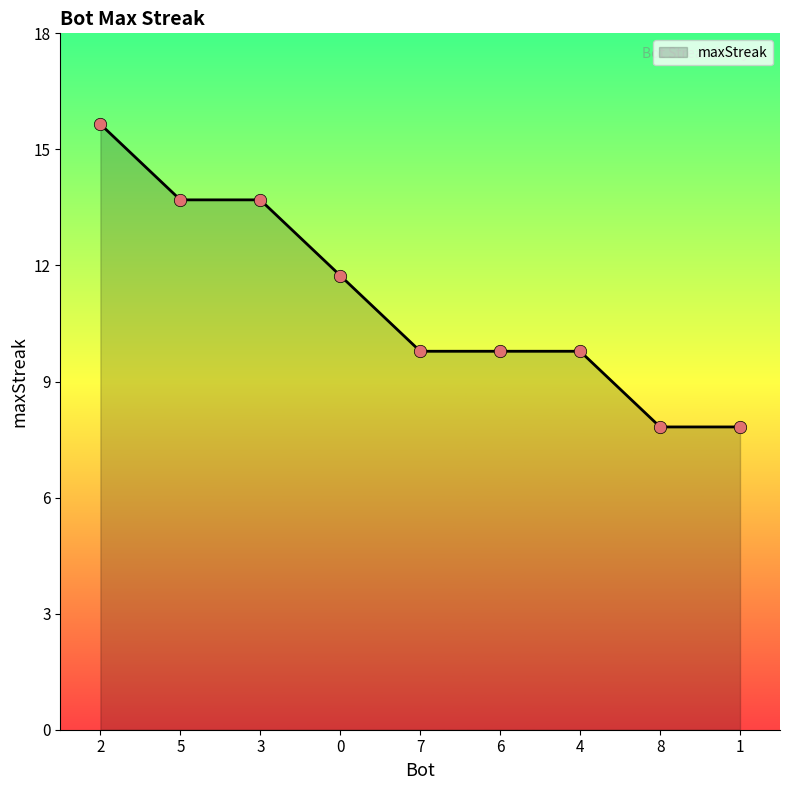

Which has a higher value, 6 or 3?

3